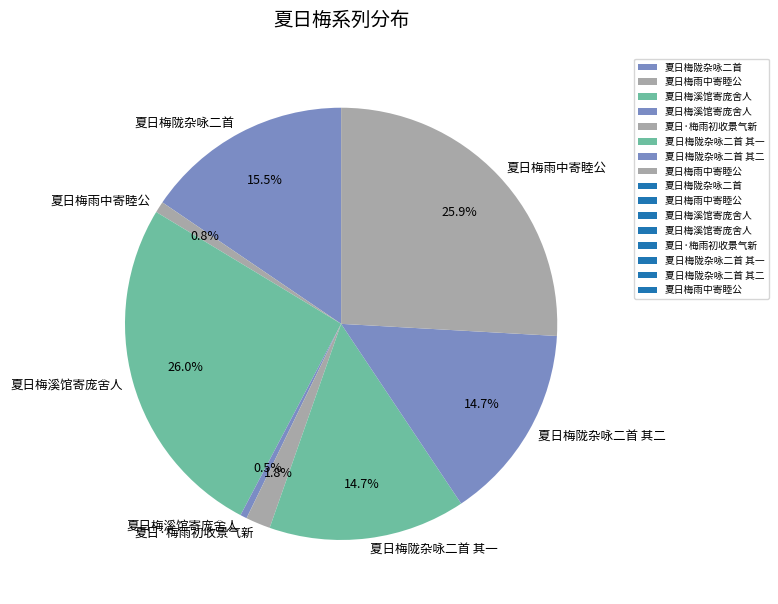

How many segments does this pie chart have?

8